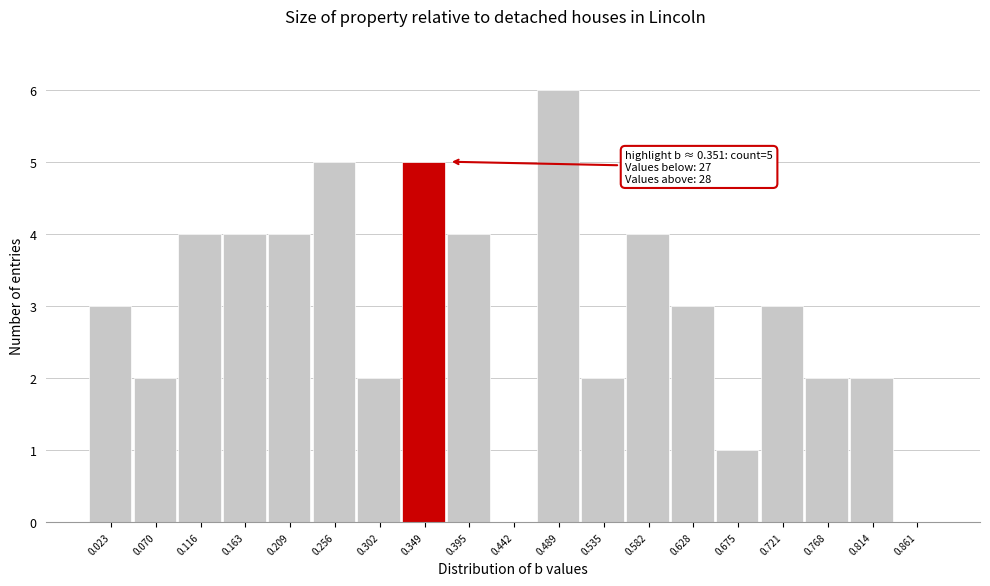

Over which range of the x-axis is the bar tallest?

0.465 to 0.510